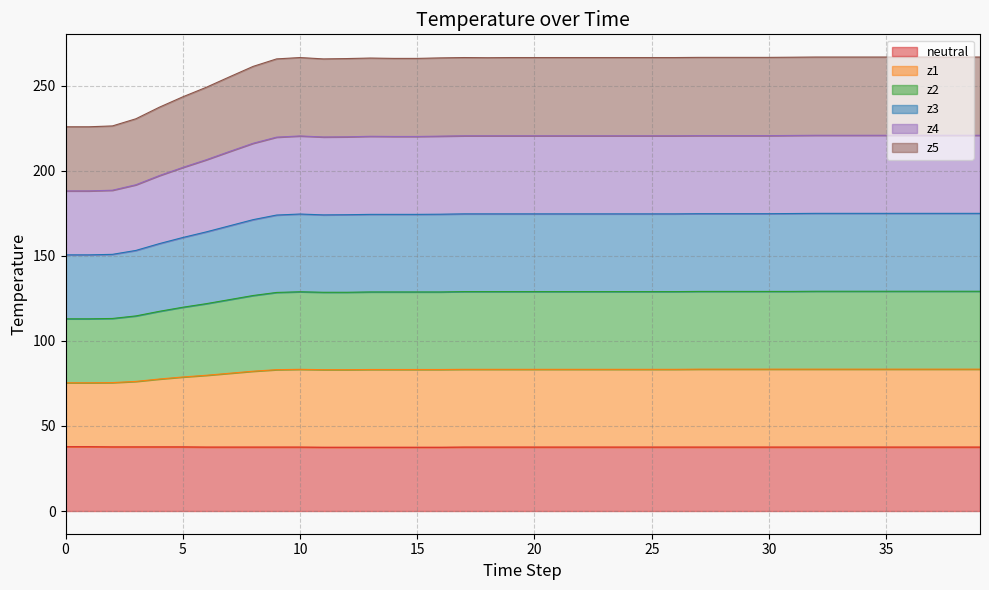

What is the lowest value of the neutral series?

37.5